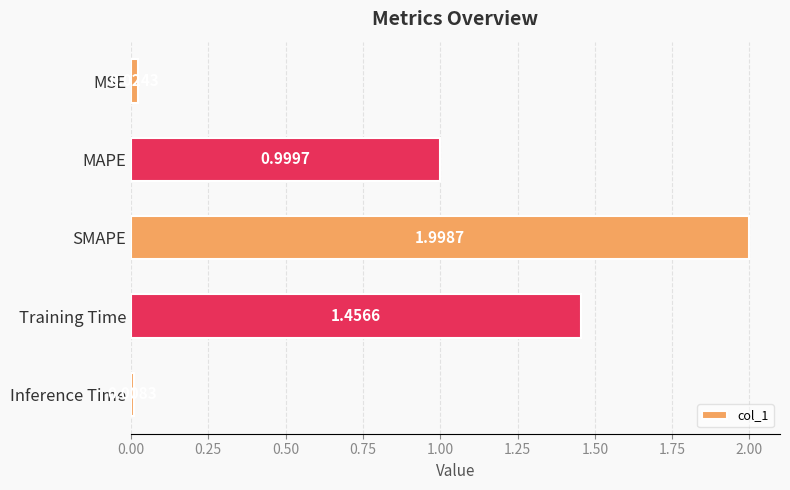

Which label corresponds to the smallest value in the chart?

Inference Time